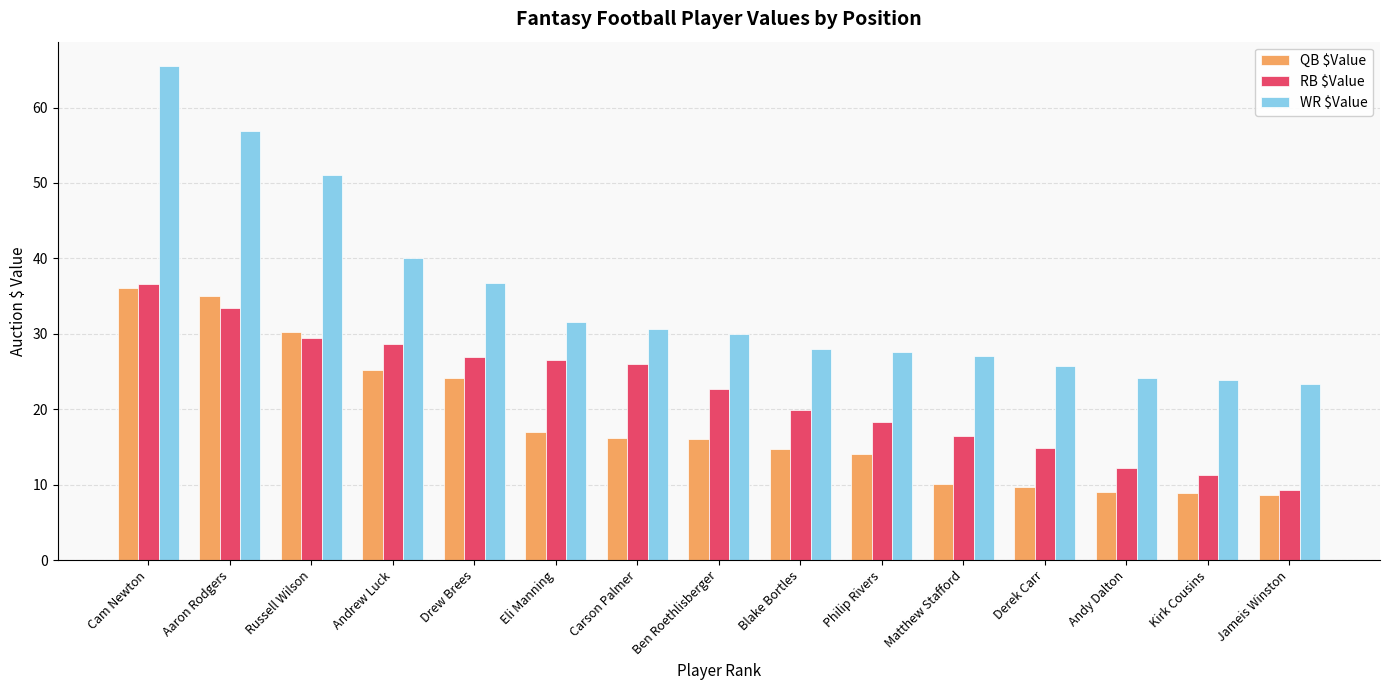

What is the difference between the RB $Value values at Carson Palmer and Cam Newton?

10.6